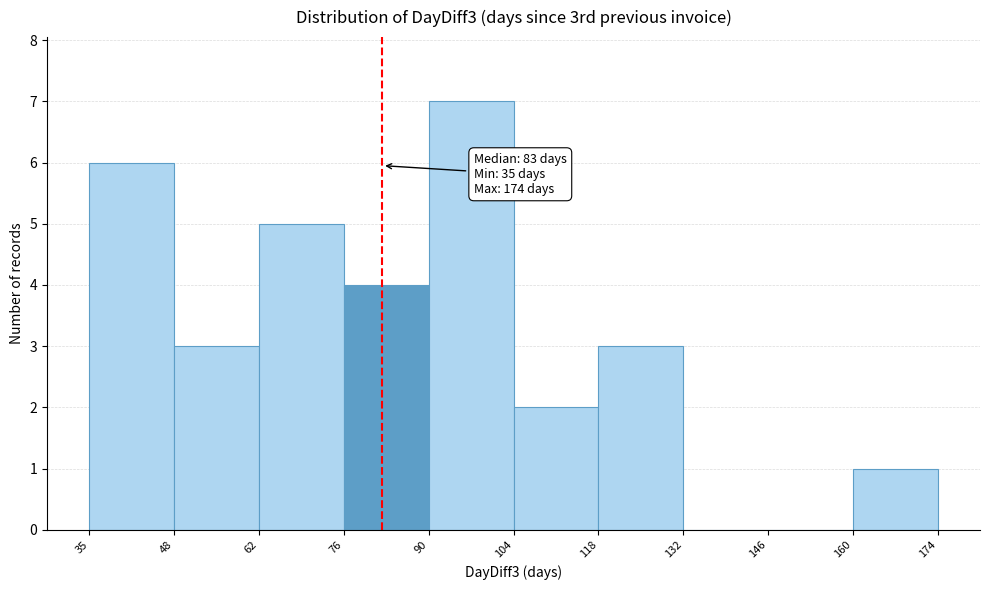

Which range on the x-axis has the tallest bar?

90 to 104